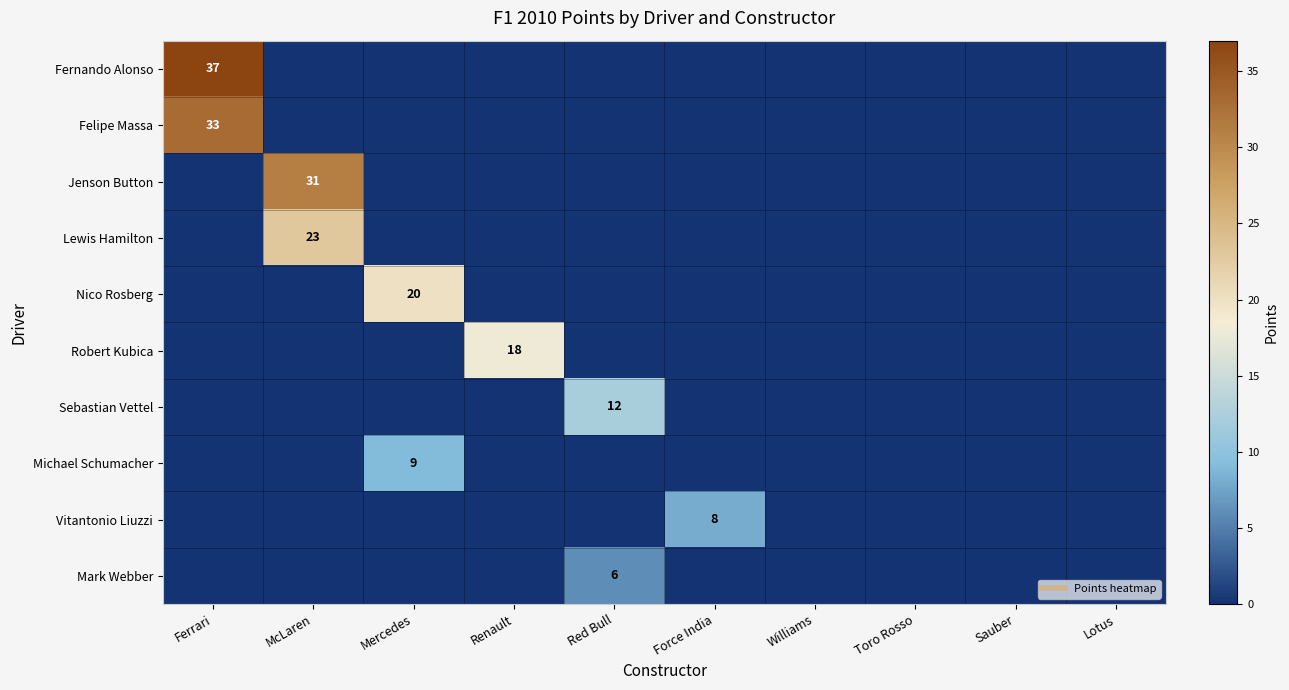

What is the maximum value for Vitantonio Liuzzi?

8